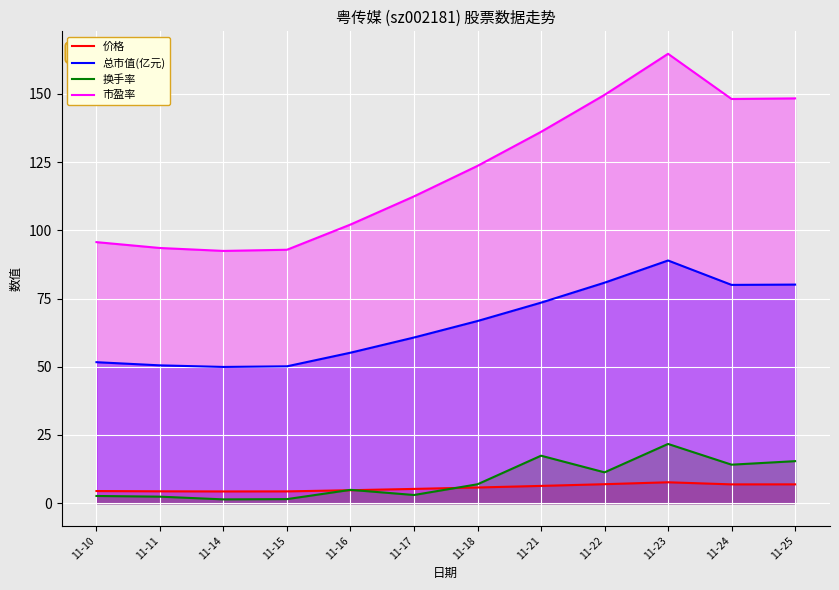

What is the smallest value displayed?

1.4